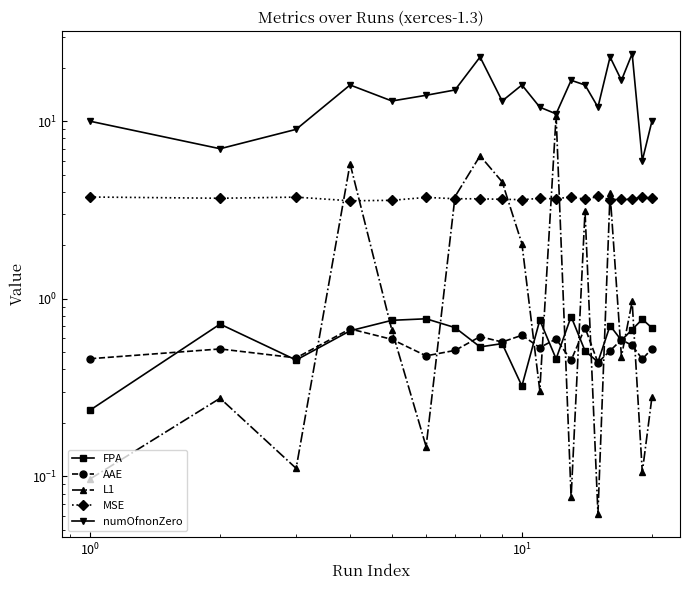

True or false: numOfnonZero and MSE cross at least once.

False